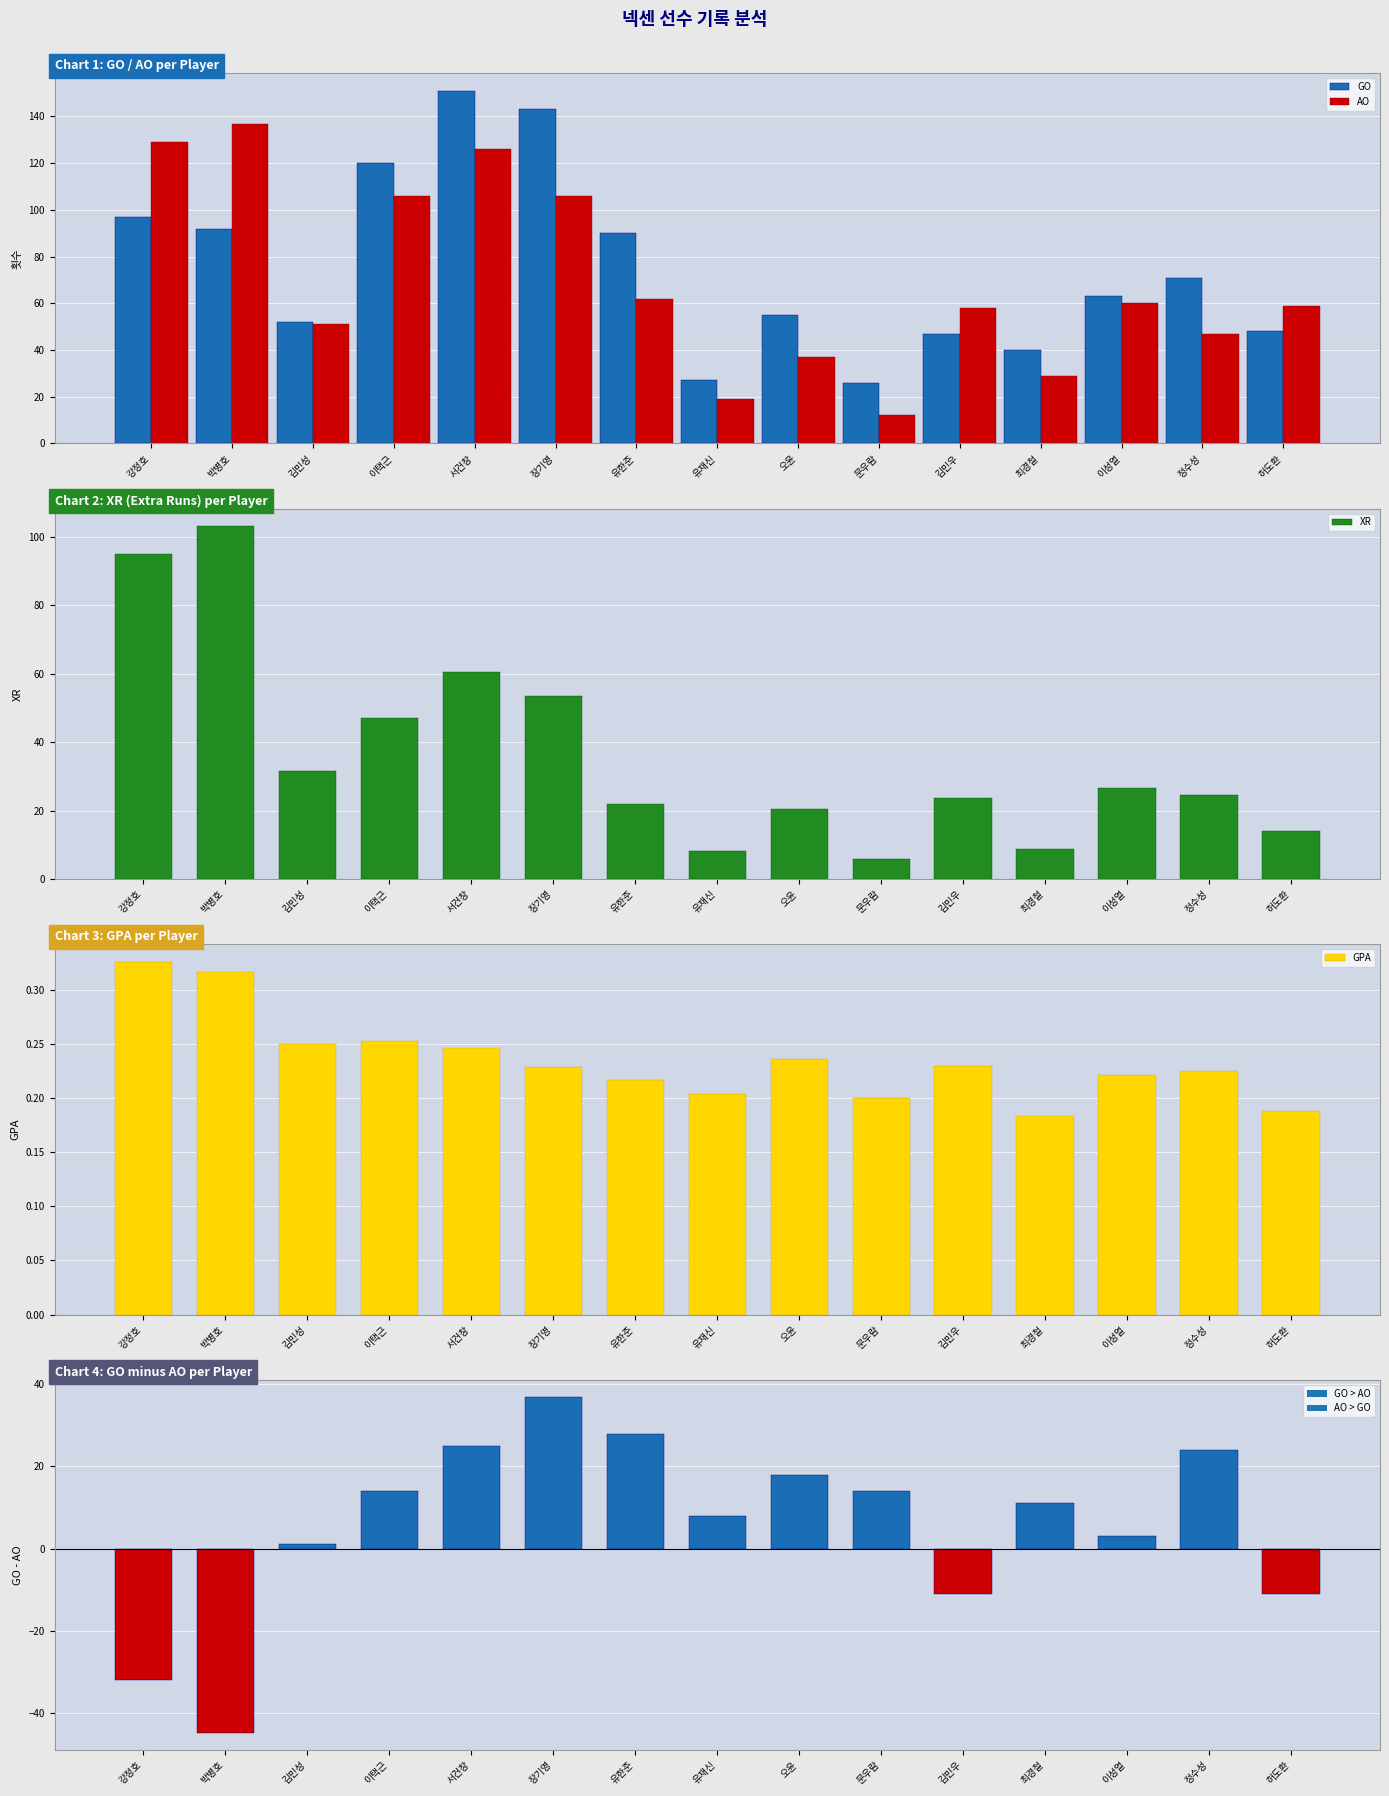

What is the value of the GO bar at the 4th from the left?

120.0